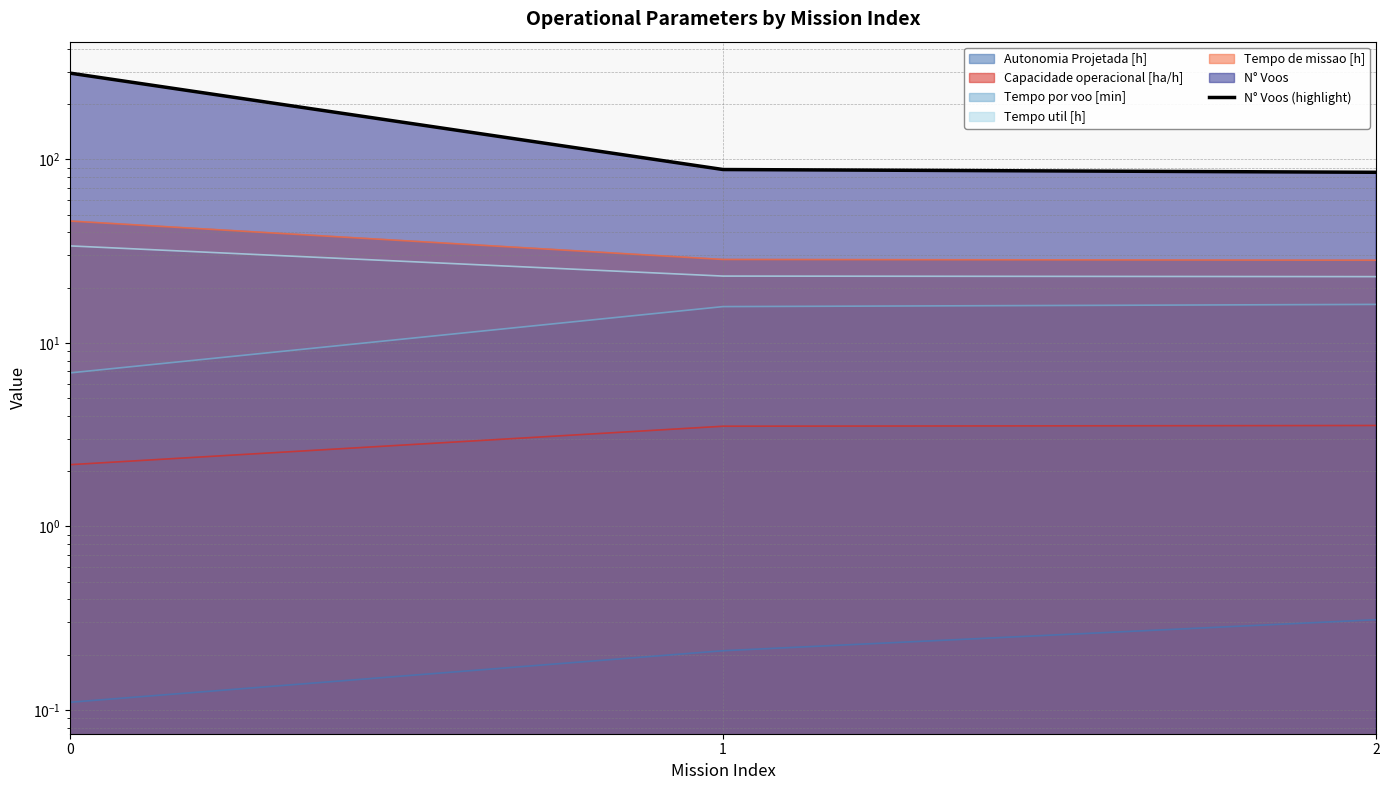

Reading right to left, list all the values displayed in this chart.

85	88	295